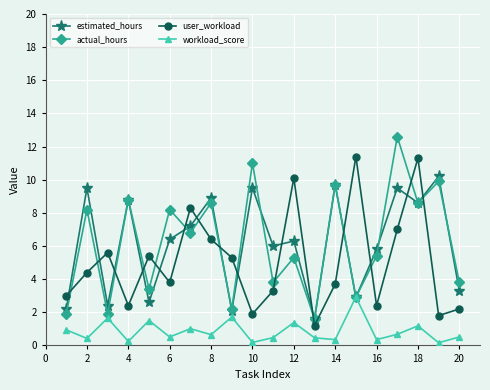

Is this an area chart (filled region under the line)?

No